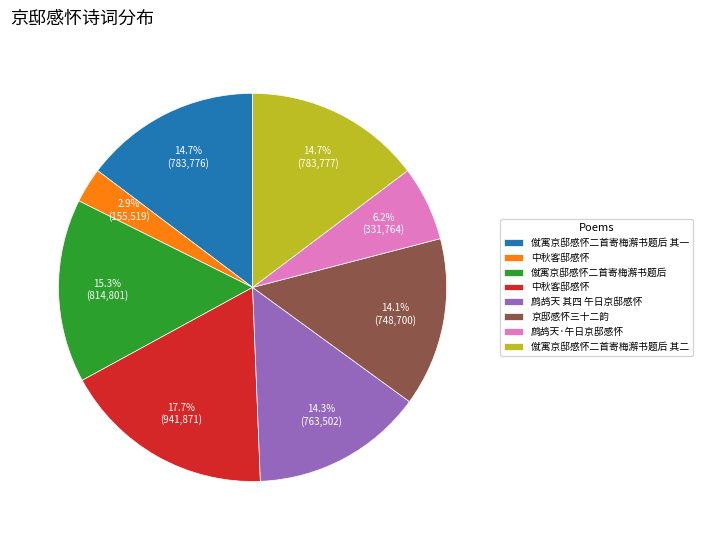

To the nearest percent, what is the difference between the largest and smallest slice percentages?

15%